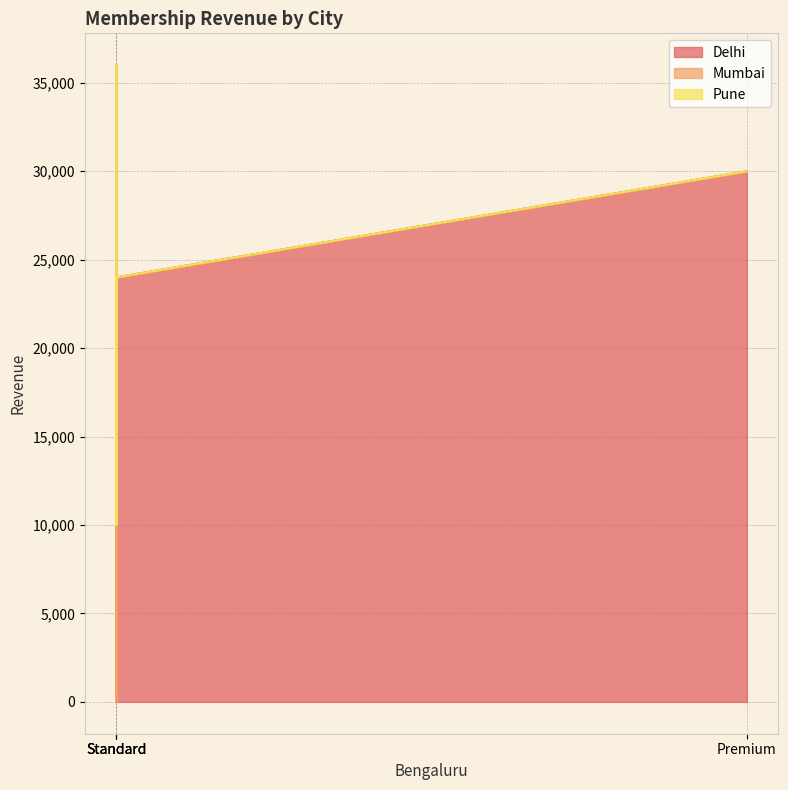

True or false: Delhi has more than 2 interior local peaks.

False